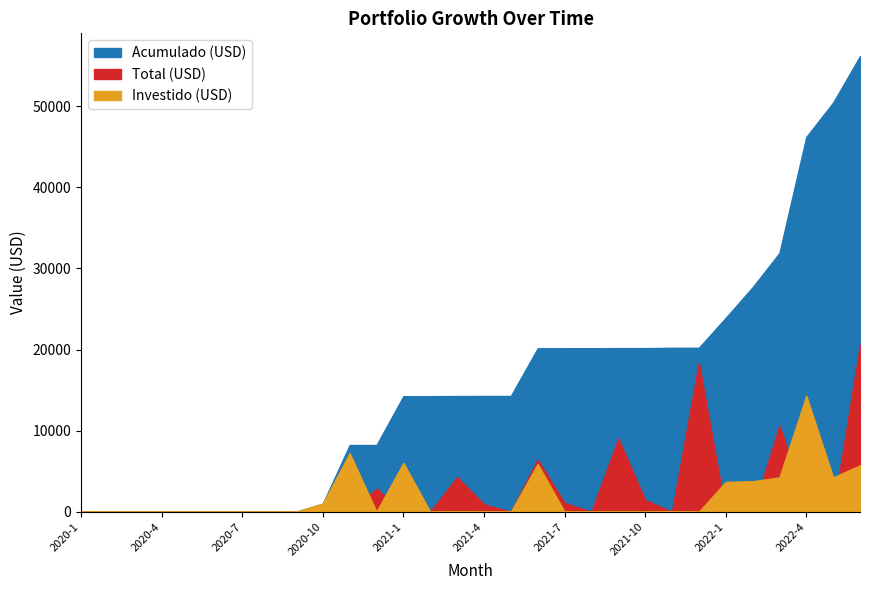

Which series has the widest spread of values?

Acumulado (USD)